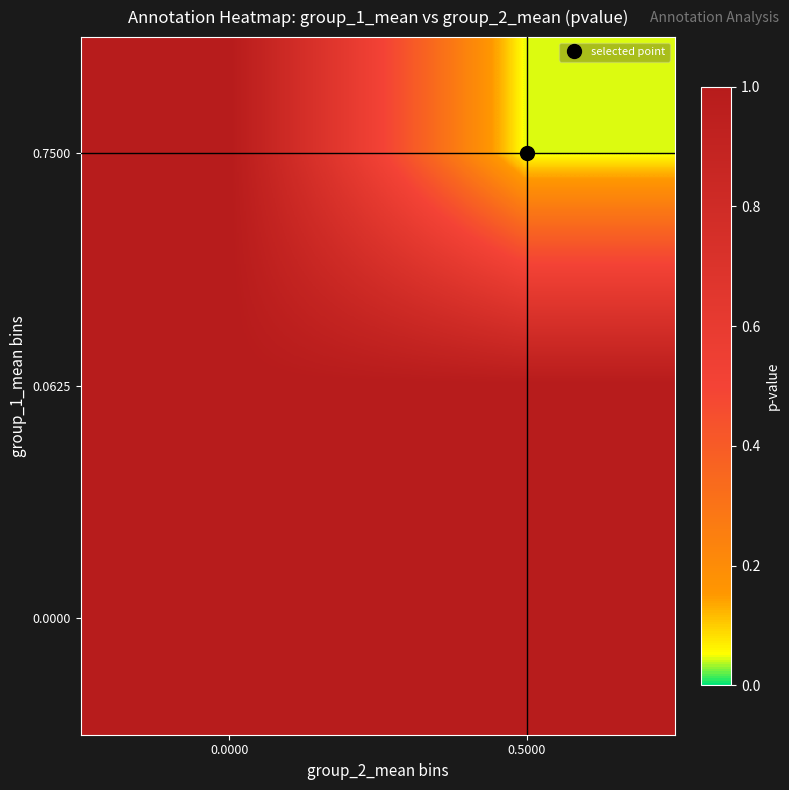

Reading left to right, list all the values displayed in this chart.

row_0: 0.0000=1.0	0.5000=0.0
row_1: 0.0000=1.0	0.5000=1.0
row_2: 0.0000=1.0	0.5000=1.0